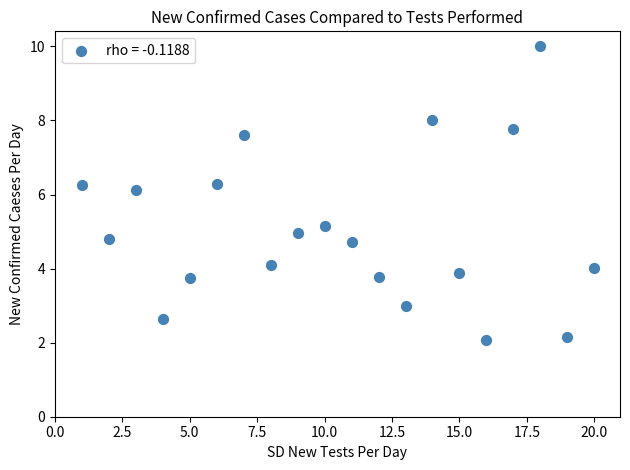

What is the range of X values (max minus min)?

19.0